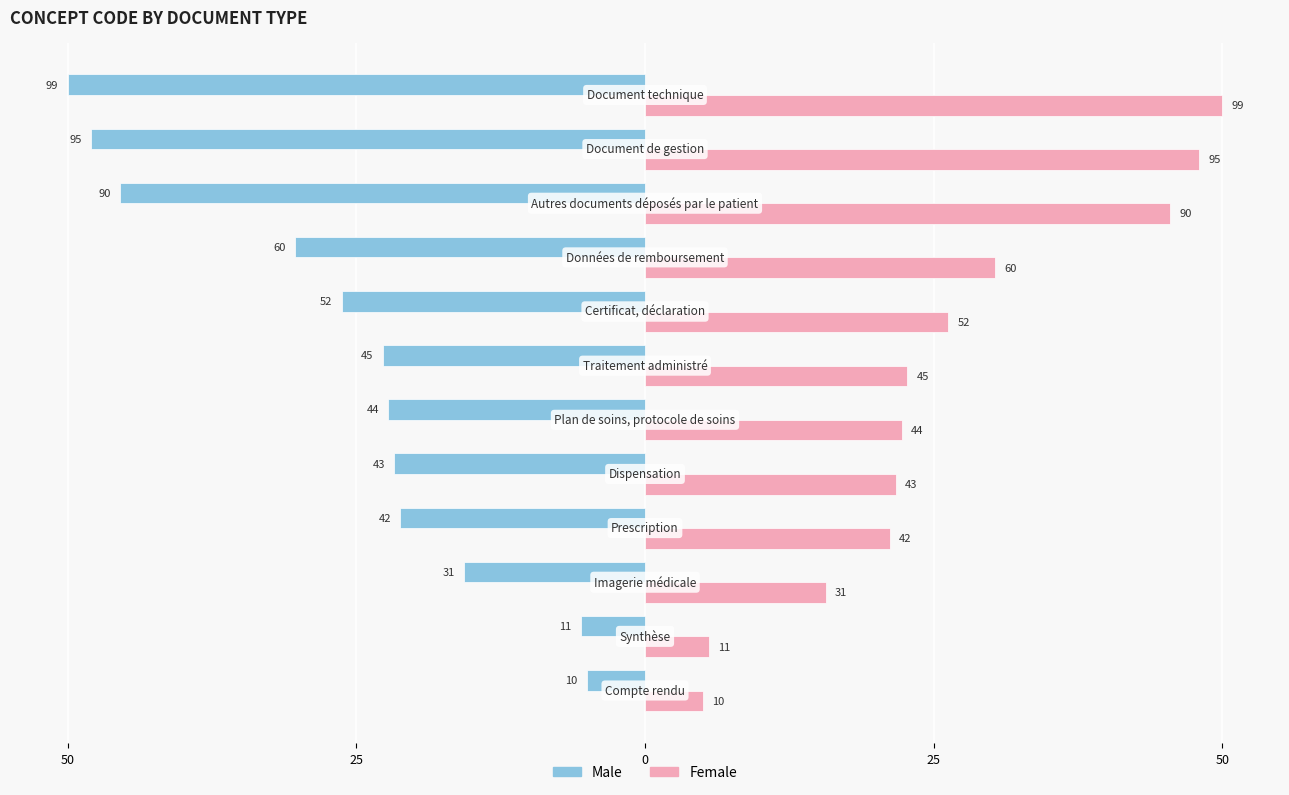

What are all the series names shown in the legend?

Male, Female